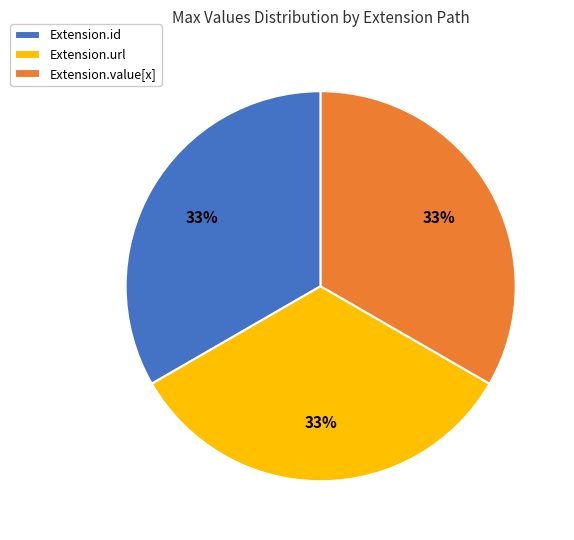

Is there any slice that represents more than half of the pie?

No